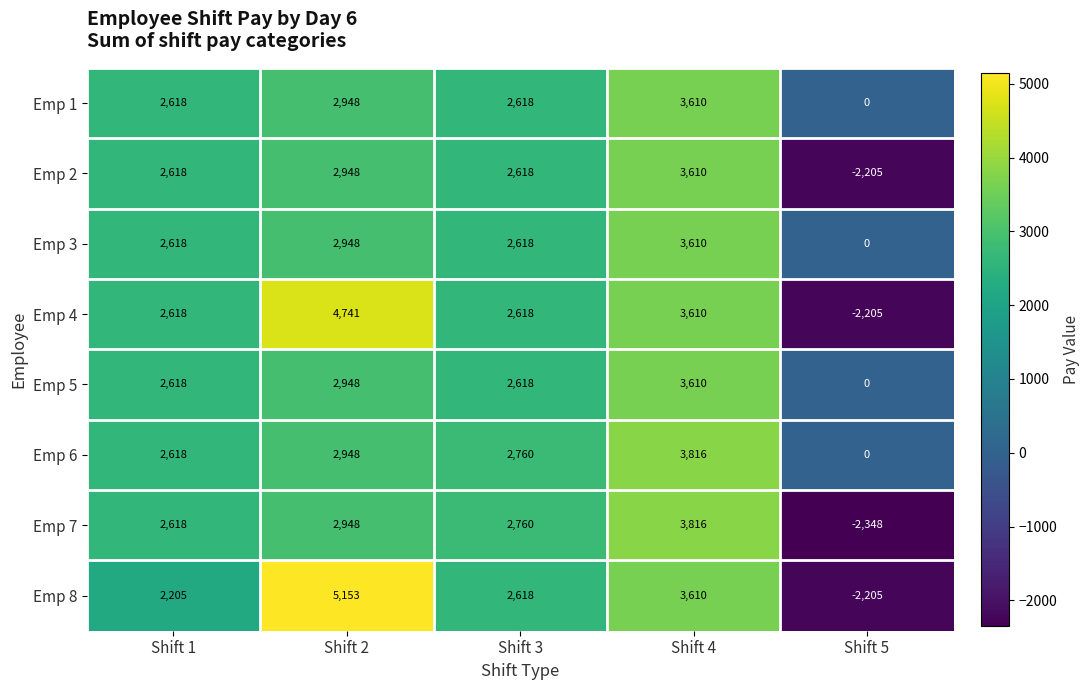

Which series has the largest range (max minus min)?

Emp 8